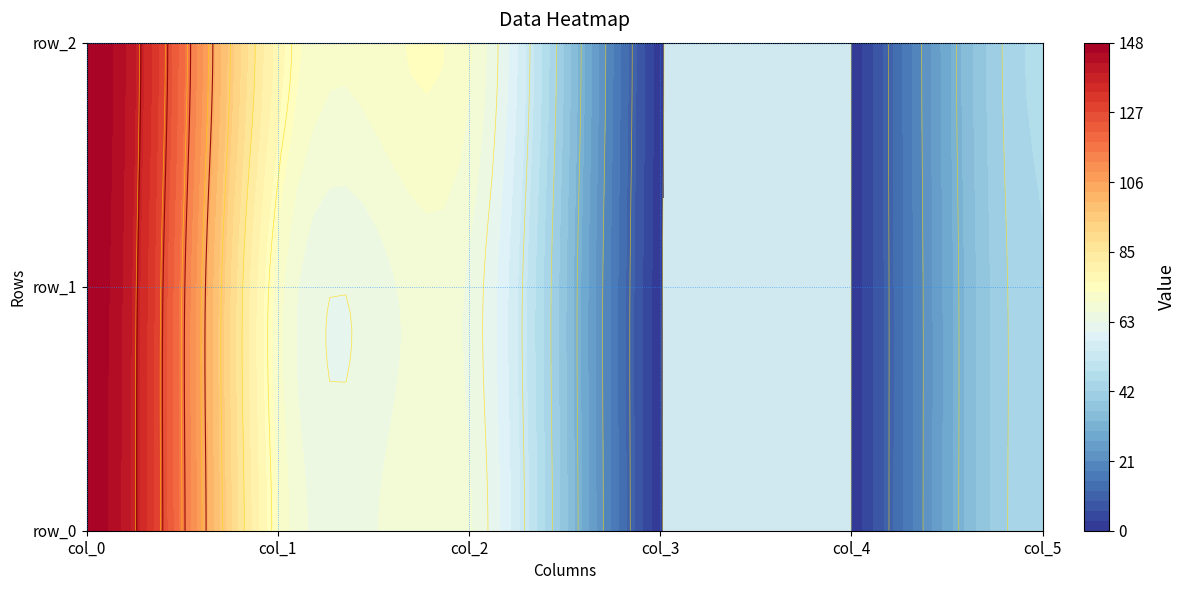

At which label does row_0 first exceed 67?

col_0